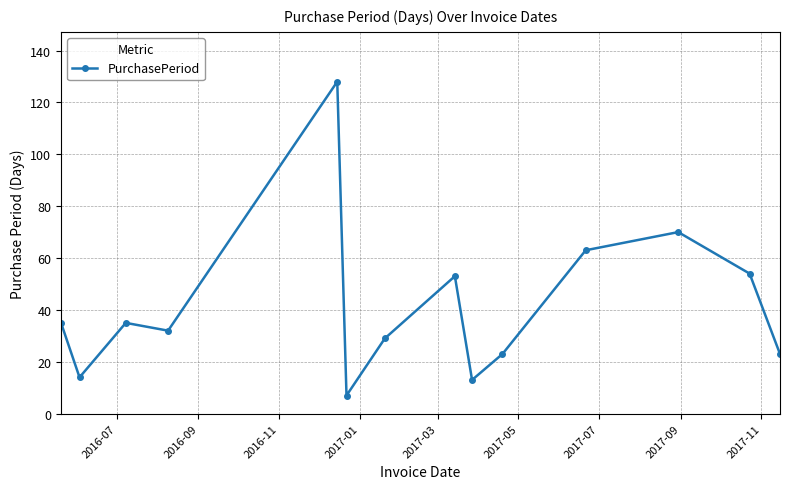

Does the chart display data point markers on the line(s)?

Yes